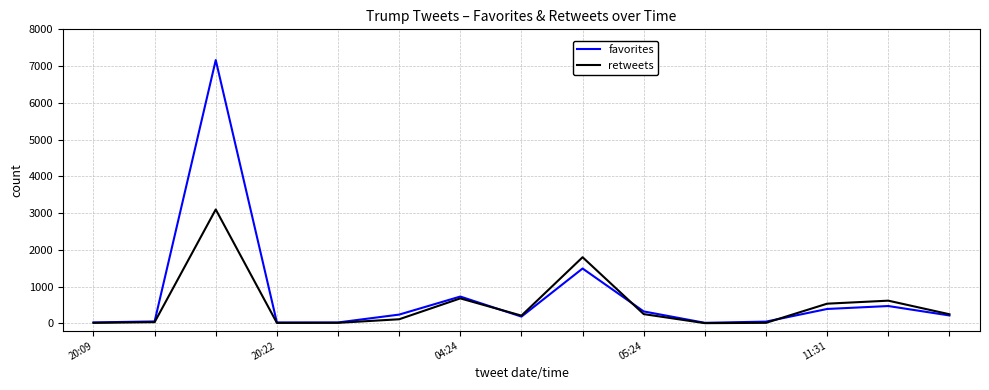

Which series has the widest spread of values?

favorites